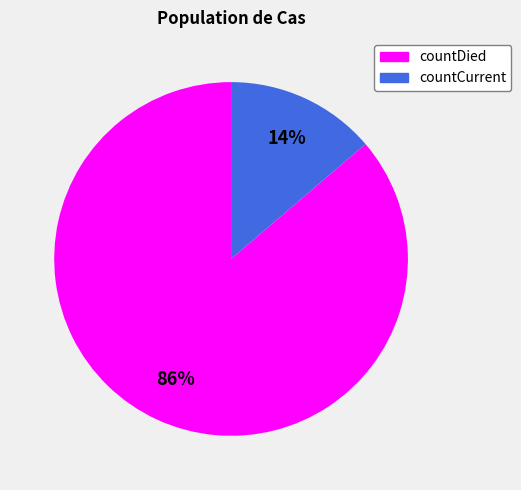

The countCurrent slice represents 14% of the pie. True or false?

True